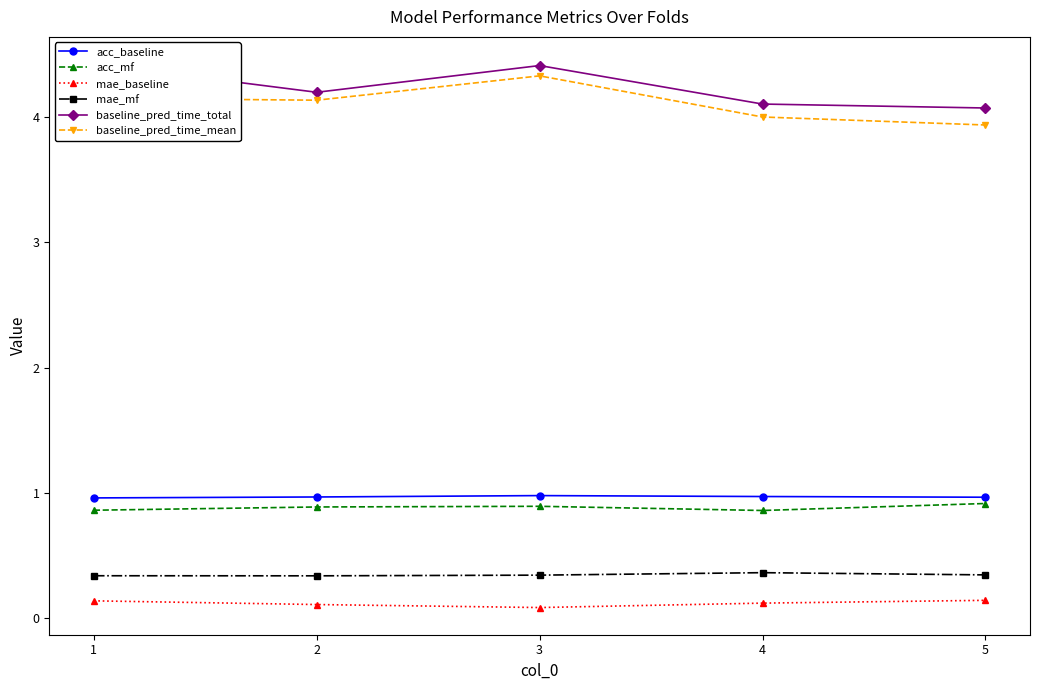

At which label is acc_baseline closest to 0?

1